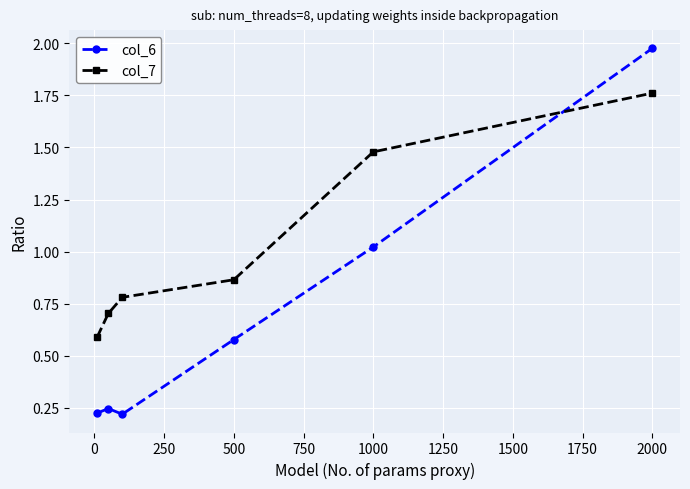

Which series has the largest total across all categories?

col_7